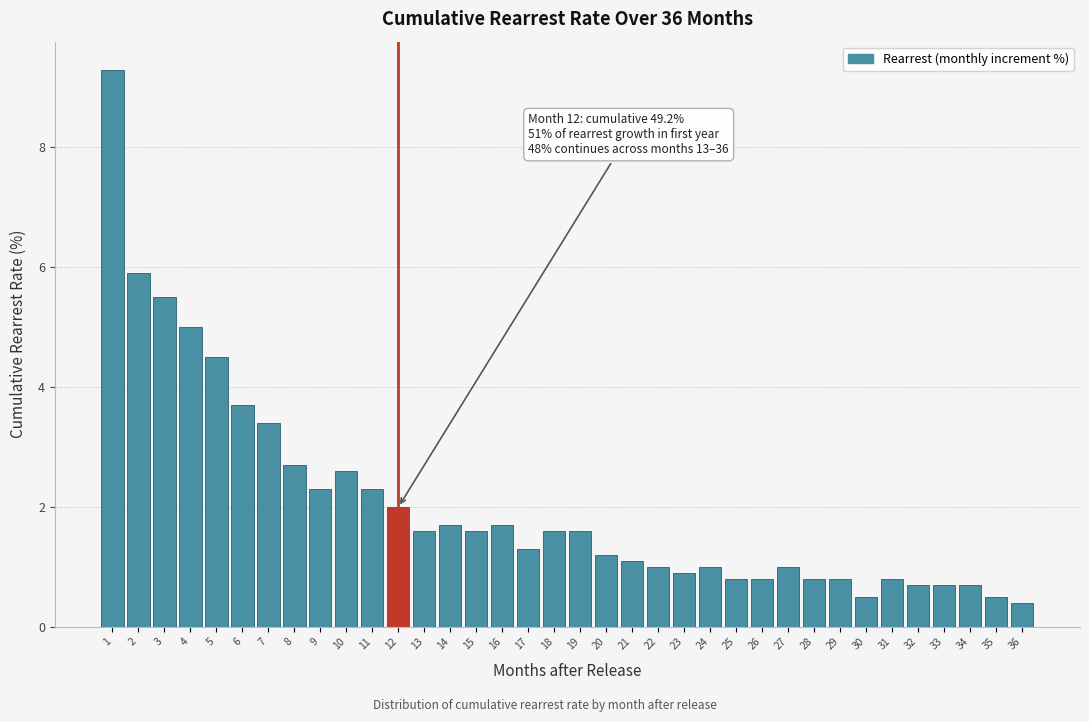

What is the value of the 29th bar from the left?

0.8